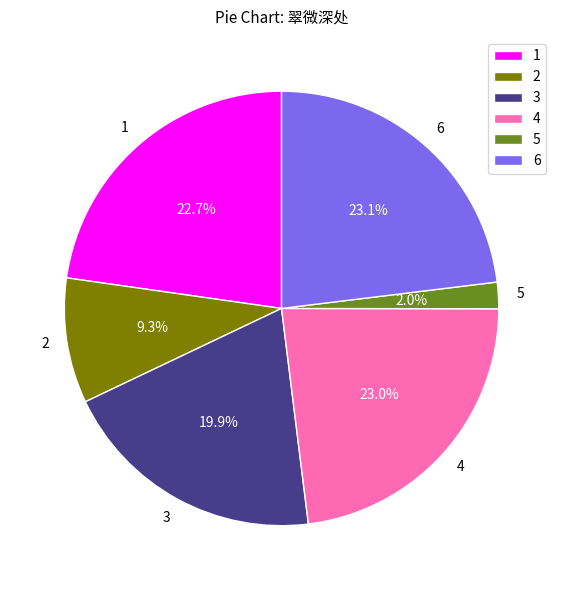

Is there any slice that represents more than half of the pie?

No